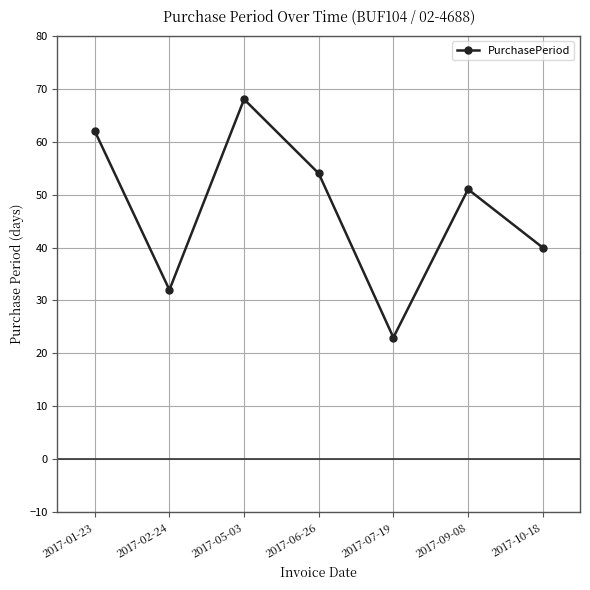

What is the label of the 3rd point from the right?

2017-07-19